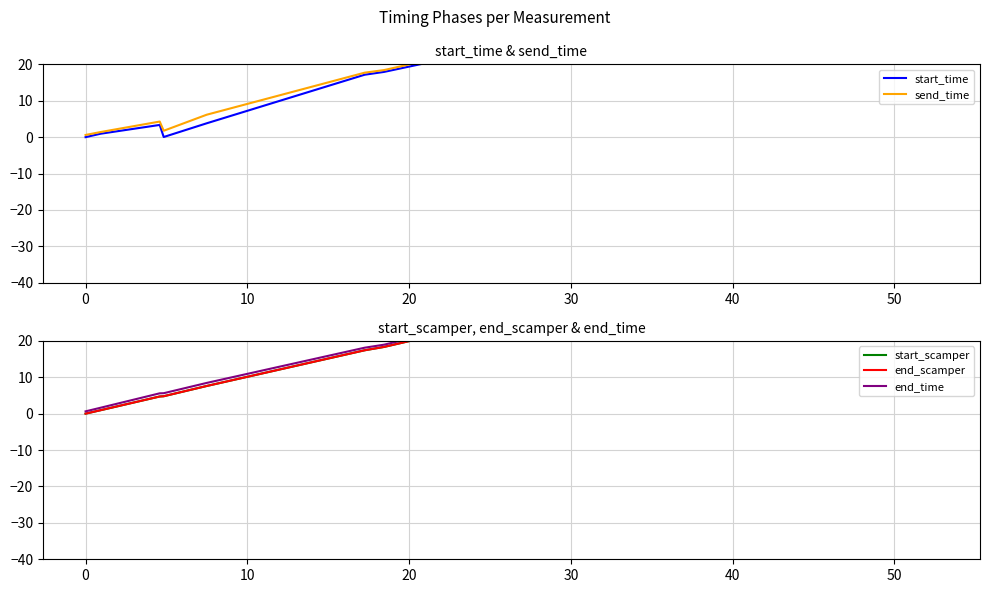

What is the greatest value displayed?

53.6